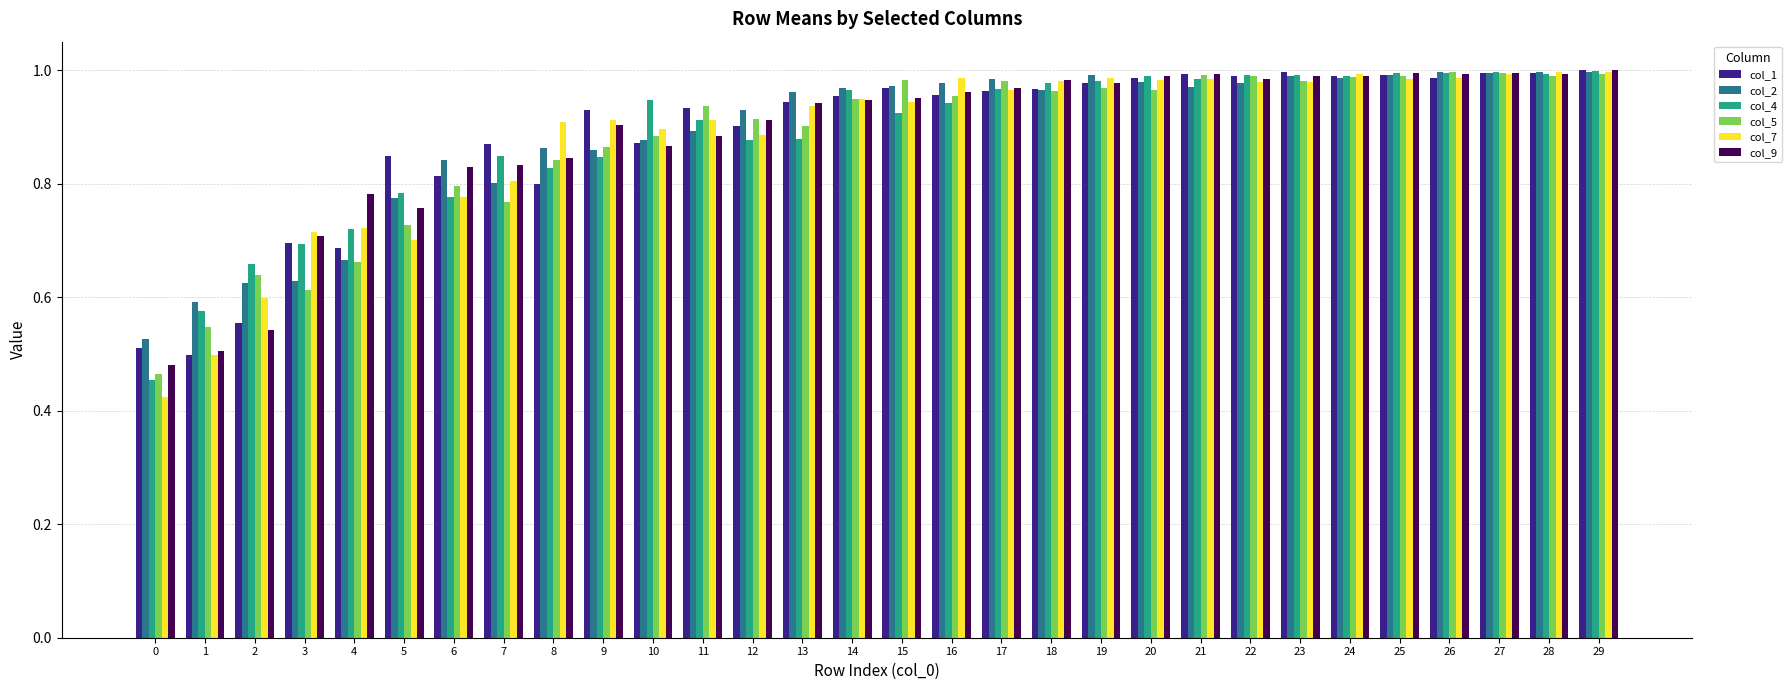

Is it true that col_9 equals 0.5 at 1?

True